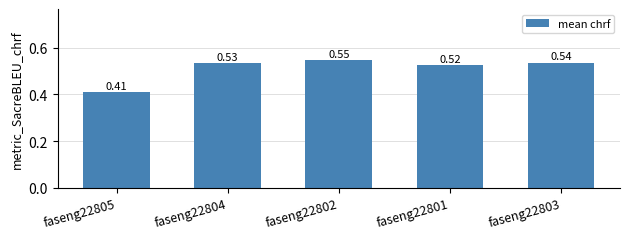

Which has a higher value, faseng22804 or faseng22801?

faseng22804